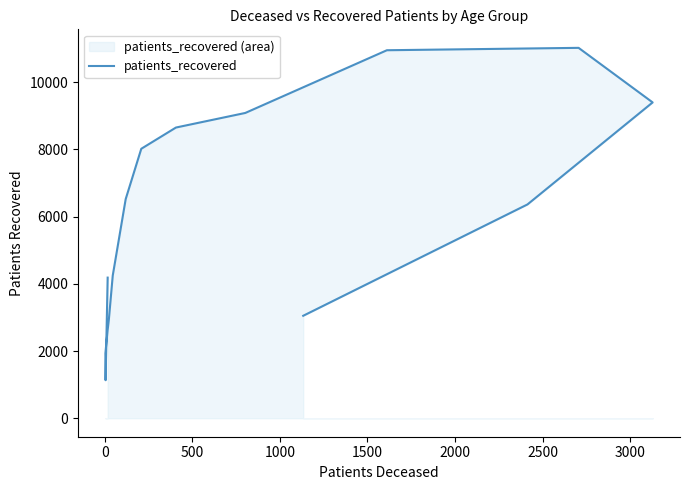

Reading right to left, transcribe all the data shown in this chart.

3049	6363	9400	11024	10953	9086	8652	8020	6524	4246	2950	2675	2636	1931	1131	4185